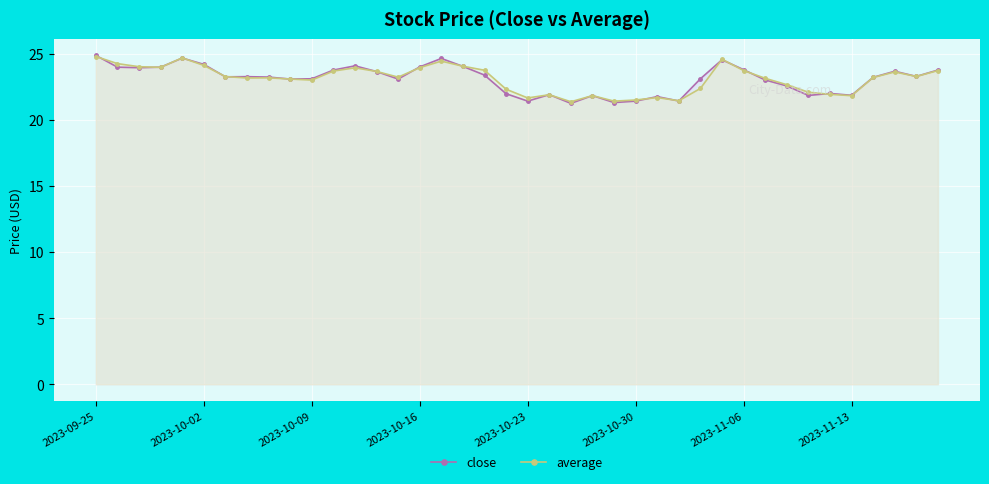

In average, how many points are higher than both neighbors (excluding endpoints)?

9